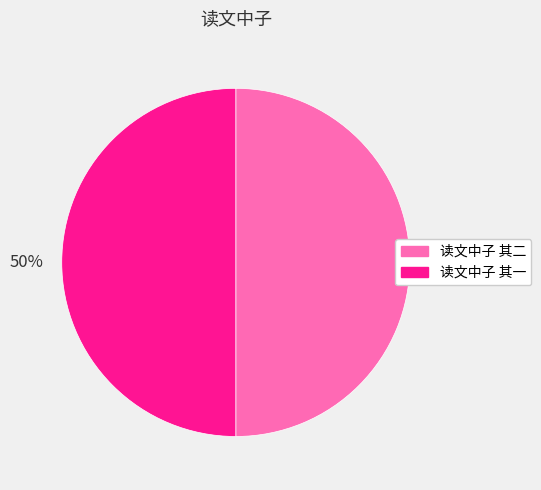

The 读文中子 其二 slice represents 50% of the pie. True or false?

True